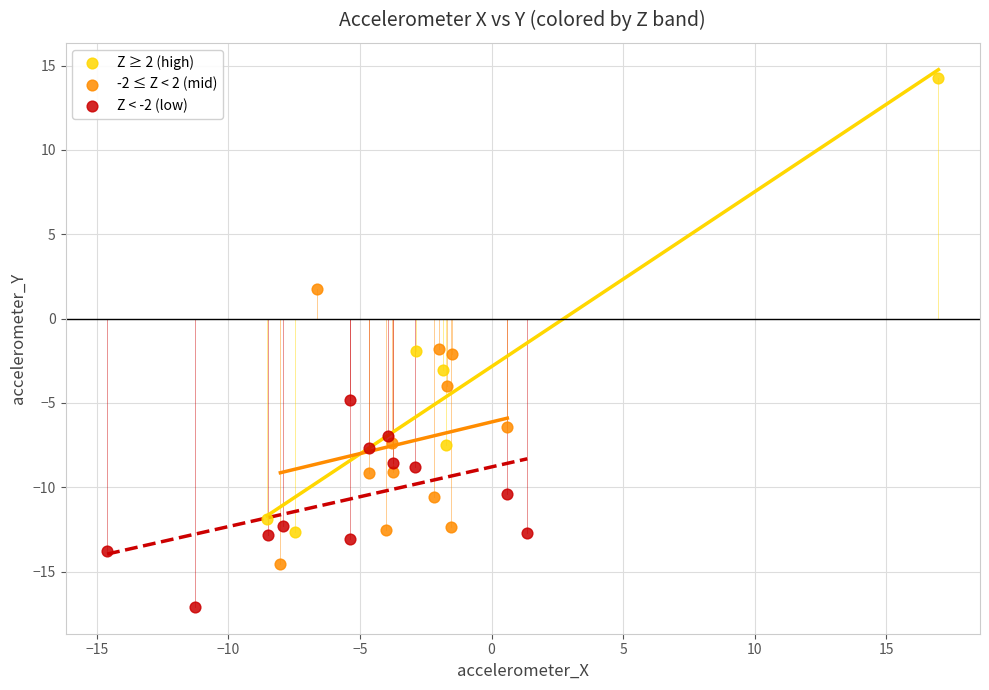

Which series contains the highest Y value?

Z ≥ 2 (high)